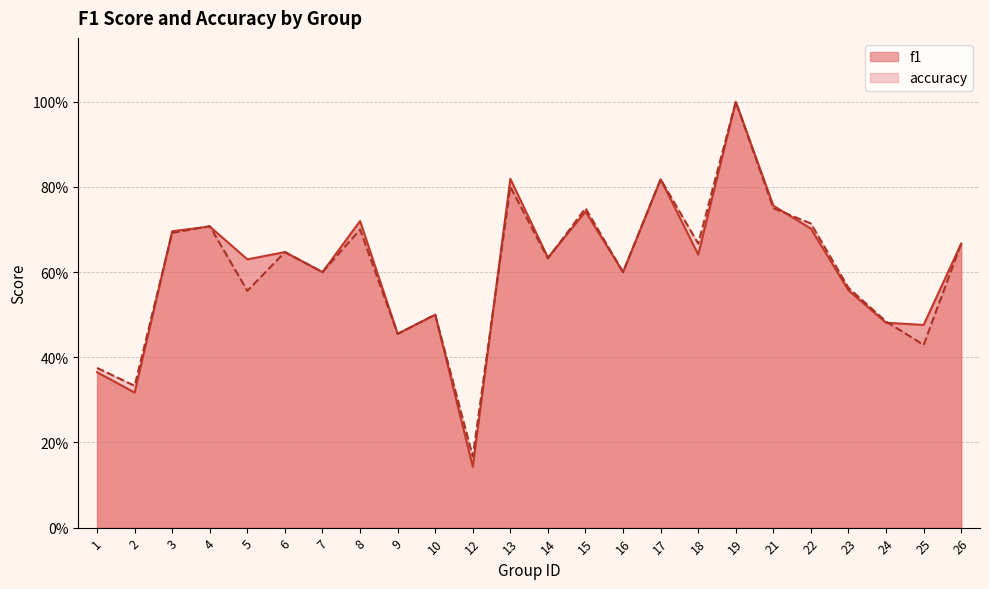

Reading left to right, what are all the values shown in this chart?

f1: 0.4	0.3	0.7	0.7	0.6	0.6	0.6	0.7	0.5	0.5	0.1	0.8	0.6	0.7	0.6	0.8	0.6	1.0	0.8	0.7	0.6	0.5	0.5	0.7
accuracy: 0.4	0.3	0.7	0.7	0.6	0.6	0.6	0.7	0.5	0.5	0.2	0.8	0.6	0.8	0.6	0.8	0.7	1.0	0.8	0.7	0.6	0.5	0.4	0.7